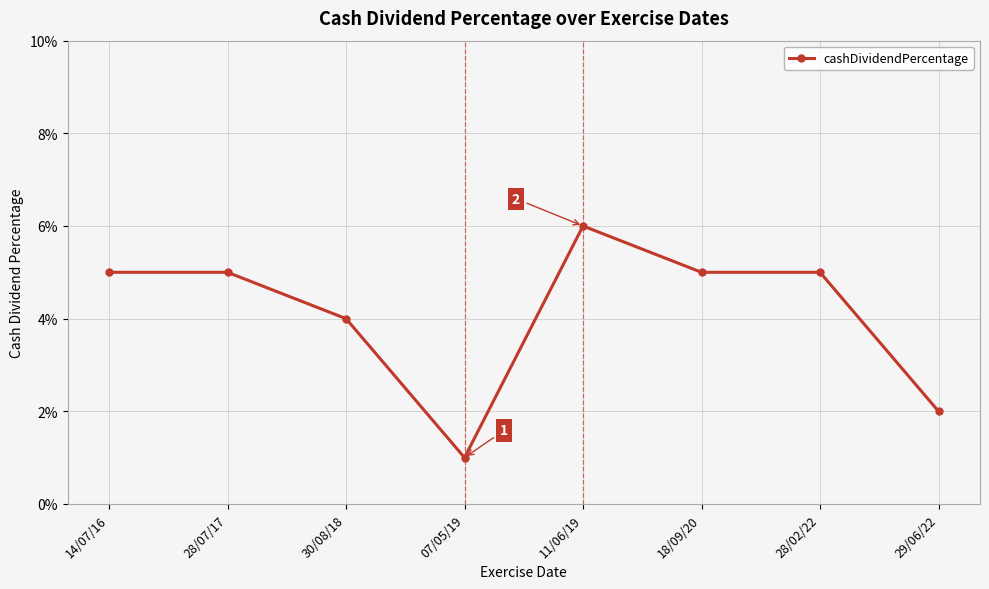

What value does the data have at 18/09/20?

0.1